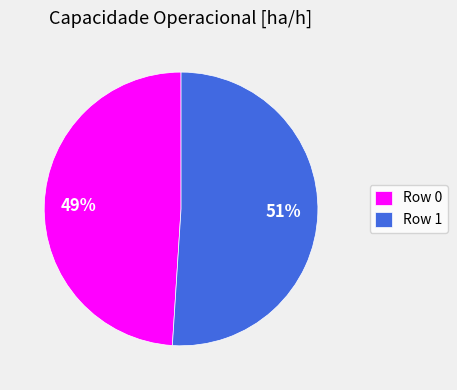

To the nearest percent, what is the difference between the Row 1 and Row 0 slice percentages?

2%